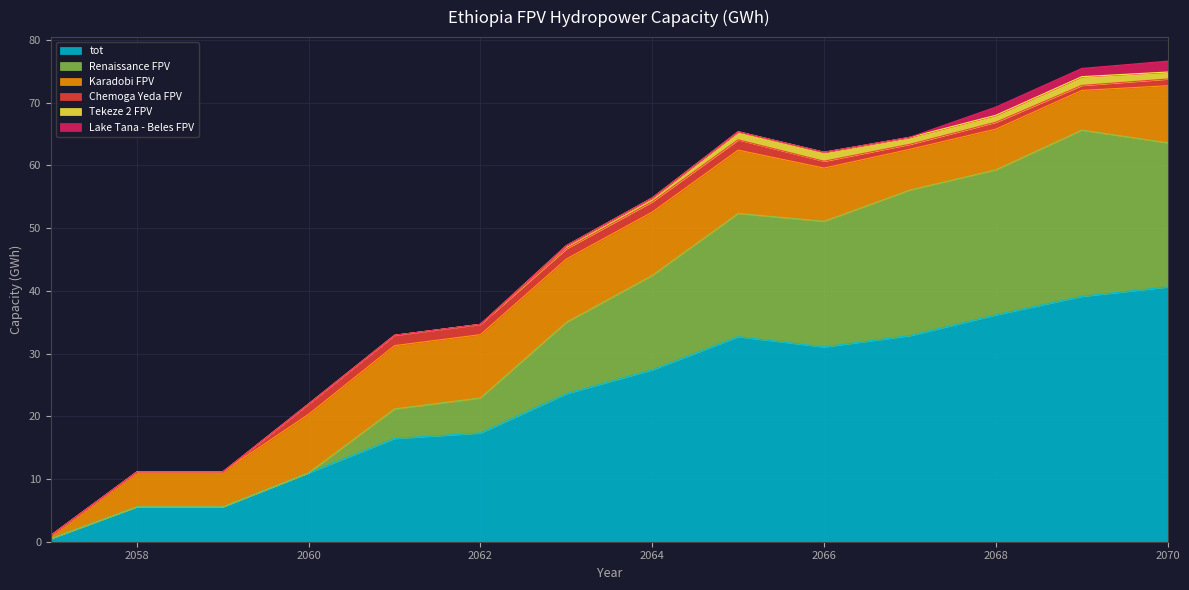

What is the difference between the maximum and minimum values in the Renaissance FPV series?

26.5